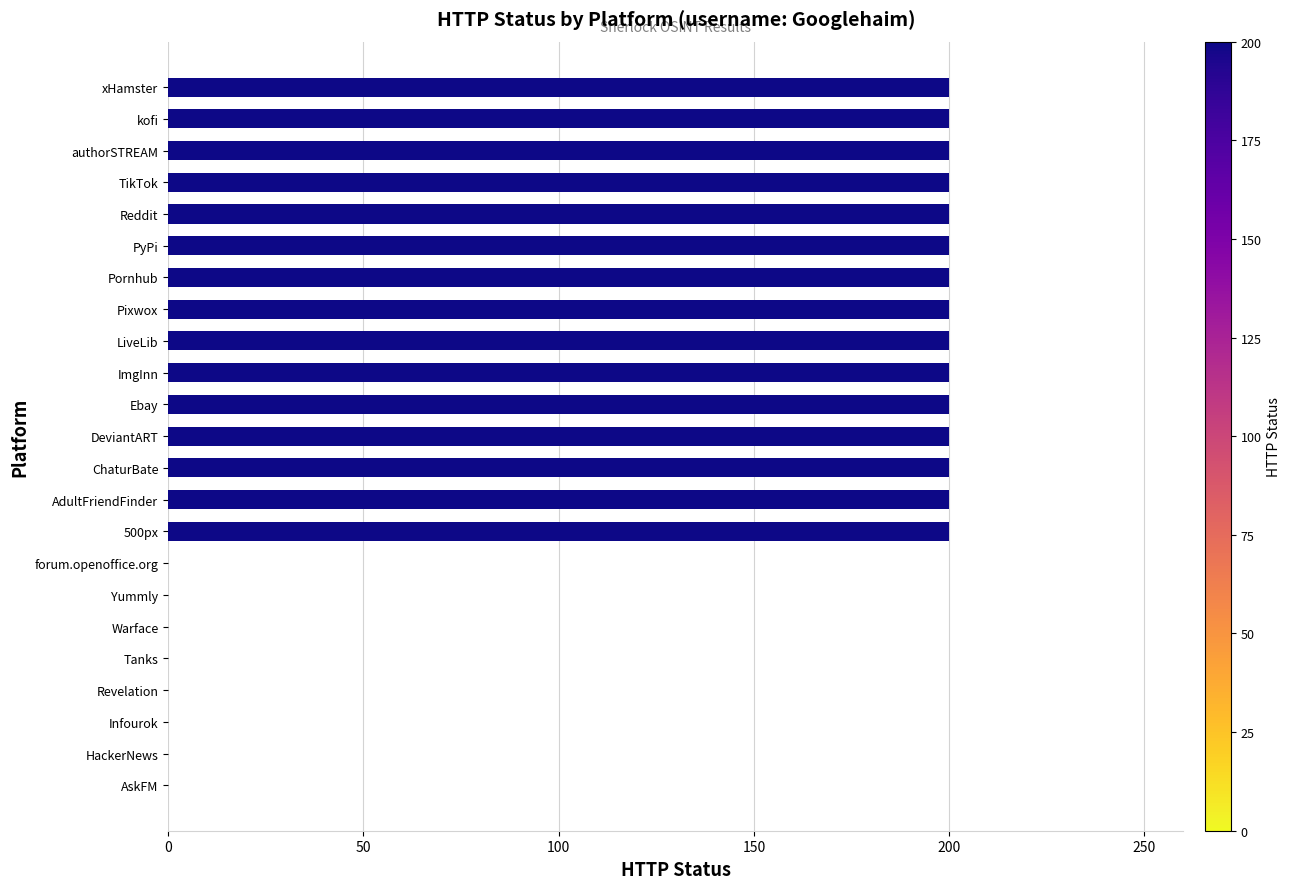

What is the ratio of the value at Pixwox to the value at Pornhub?

1.0